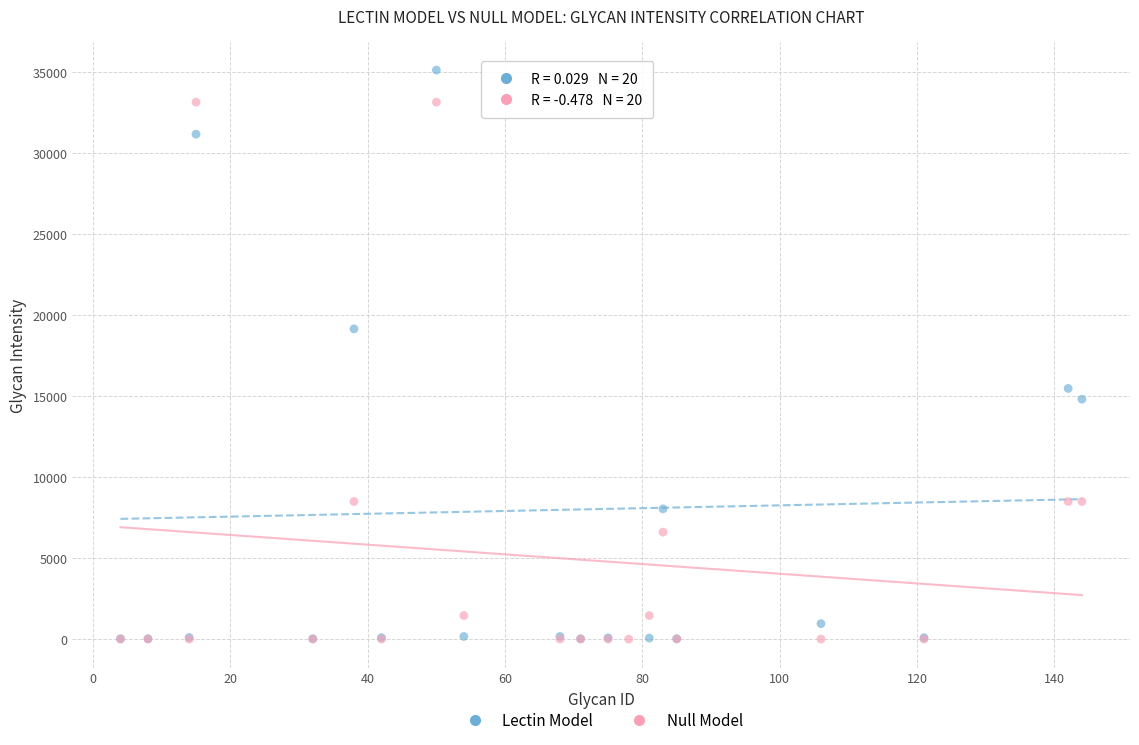

In the Null Model series, what Y value is closest to 16570?

8489.4